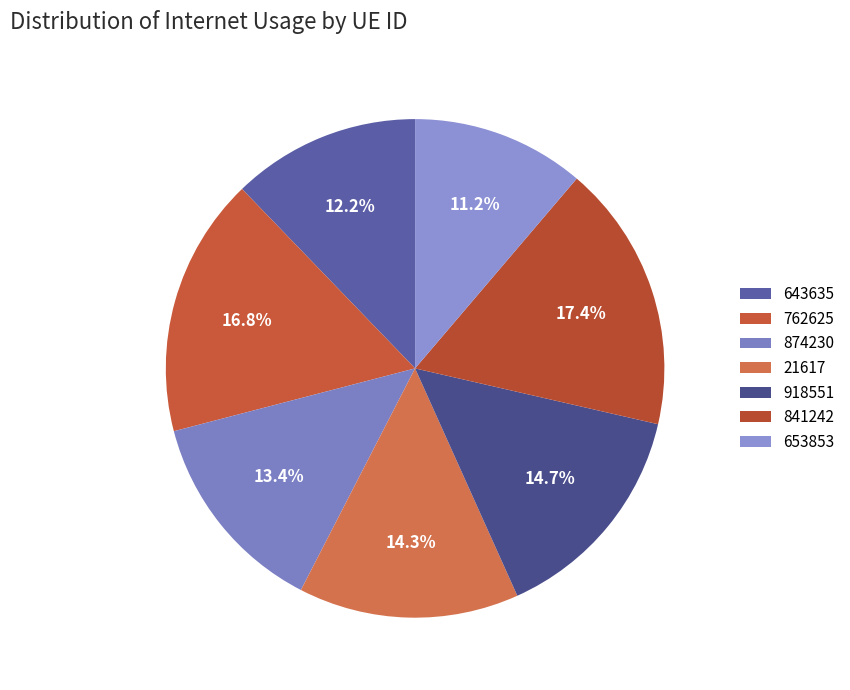

Does any single category account for the majority?

No